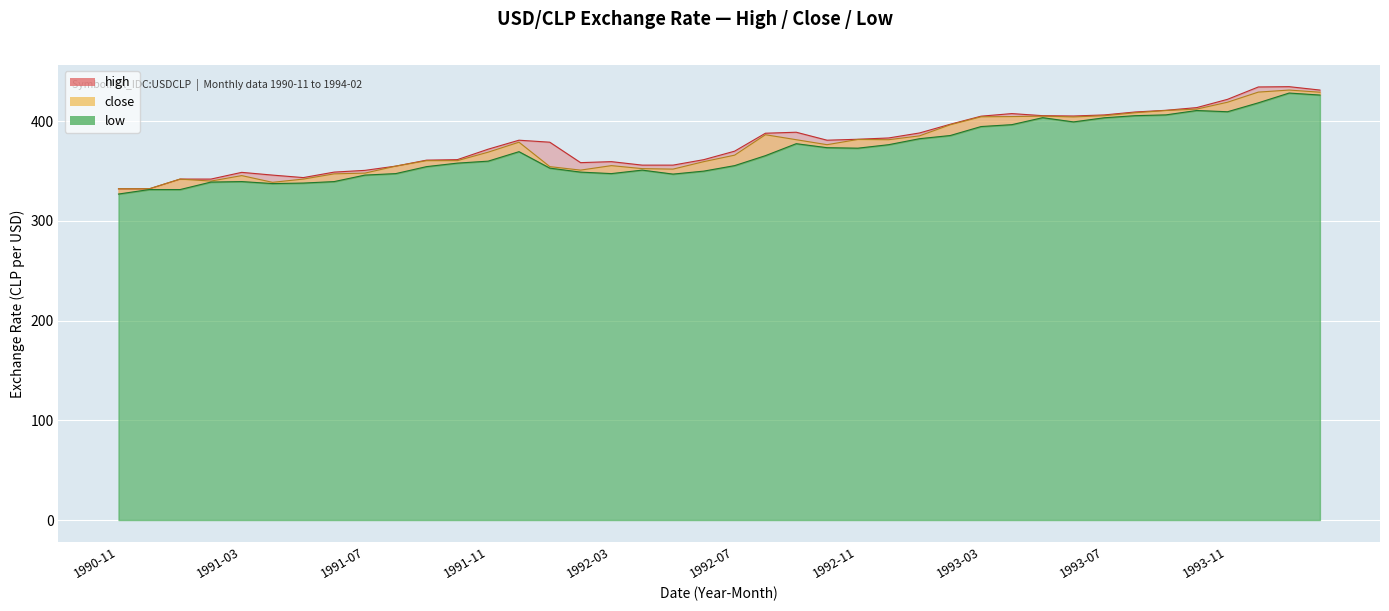

What is the spread (max minus min) of values at 1993-12?

15.9